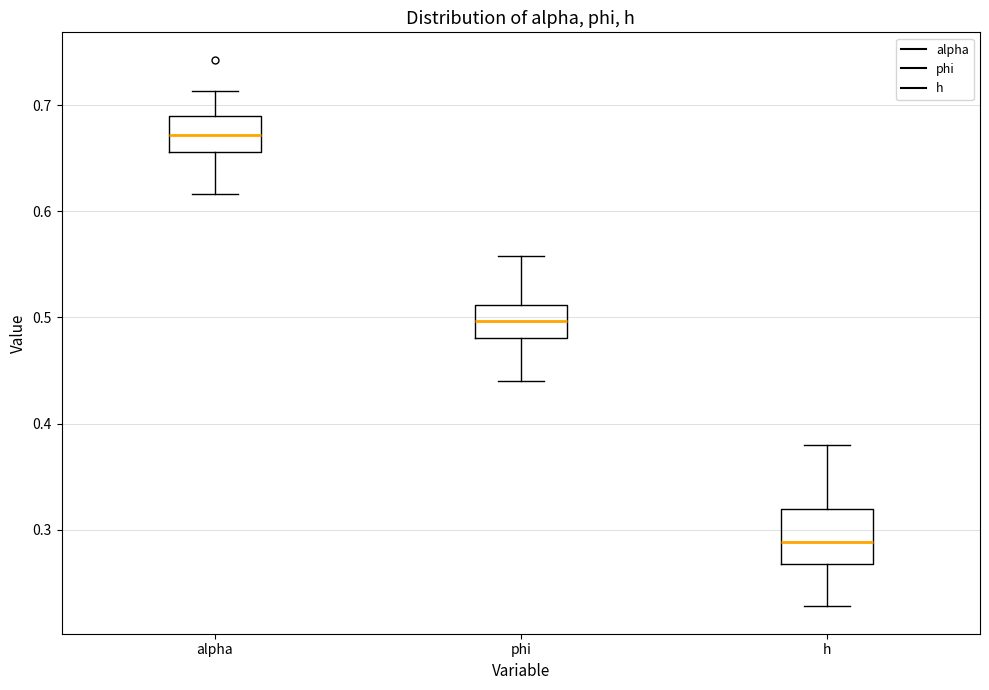

Where does the median line of the box for alpha sit on the y-axis? The values are not printed on the chart, so give them approximately, as read against the axis.

0.67